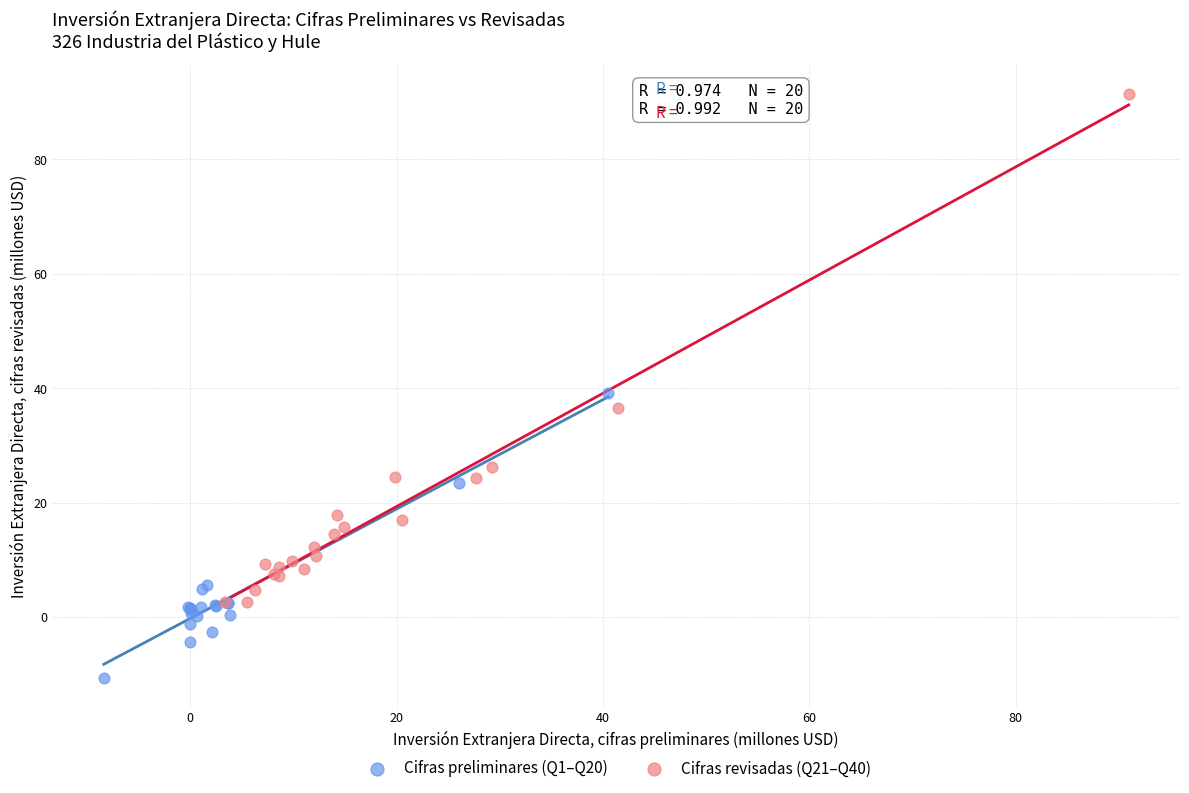

Which series has the largest Y range (max minus min)?

Cifras revisadas (Q21–Q40)